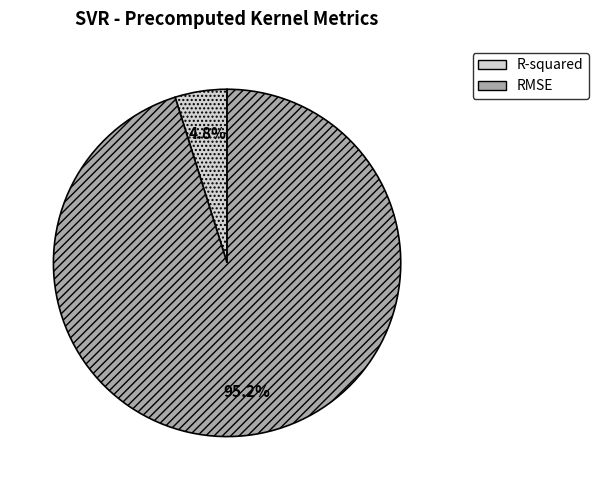

To the nearest percent, what percentage of the pie is RMSE?

95%